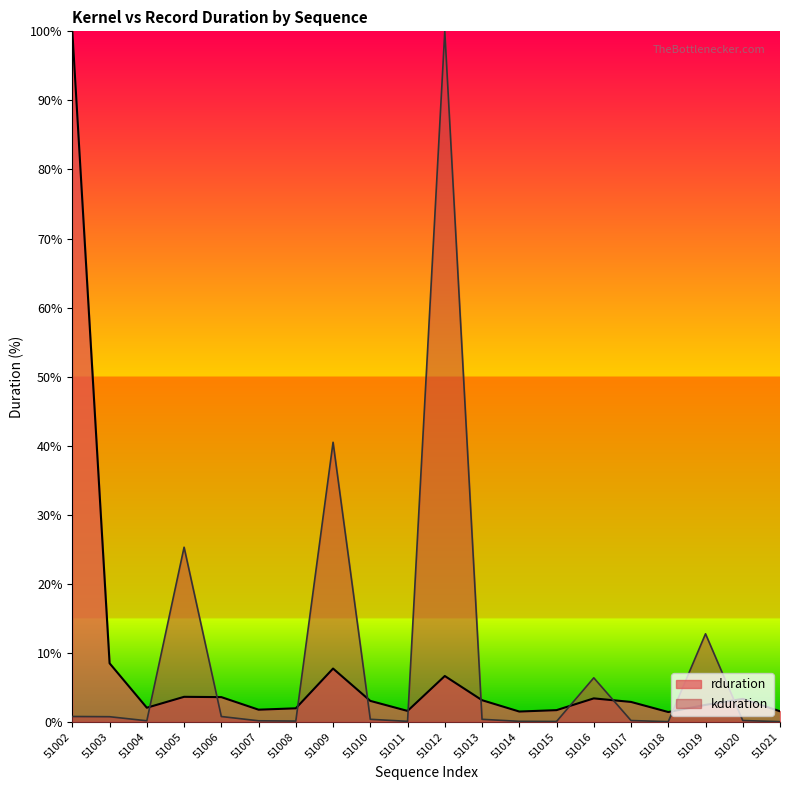

At which label does kduration reach its minimum?

51018